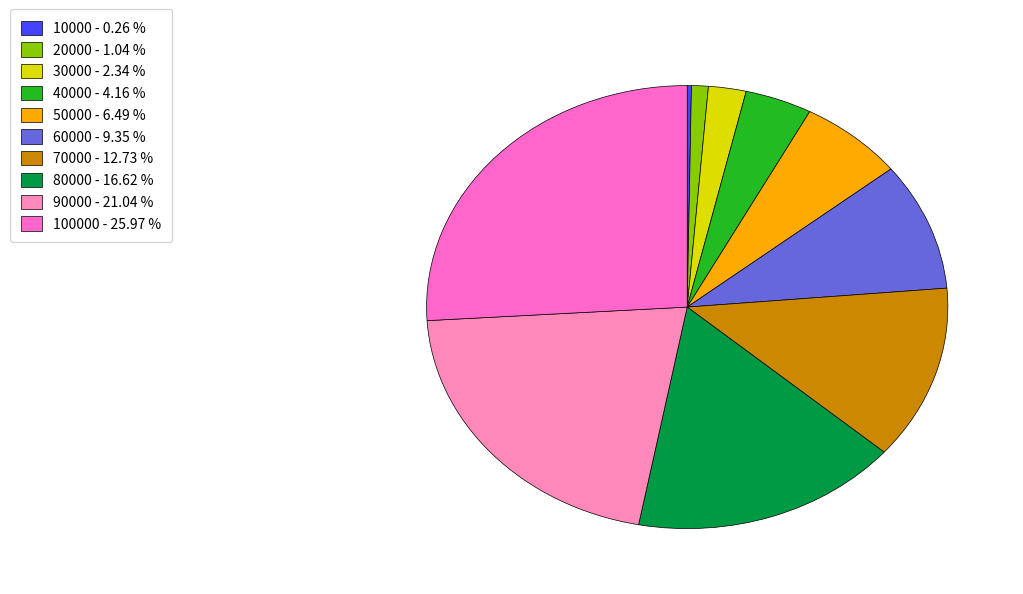

Is there any slice that represents more than half of the pie?

No